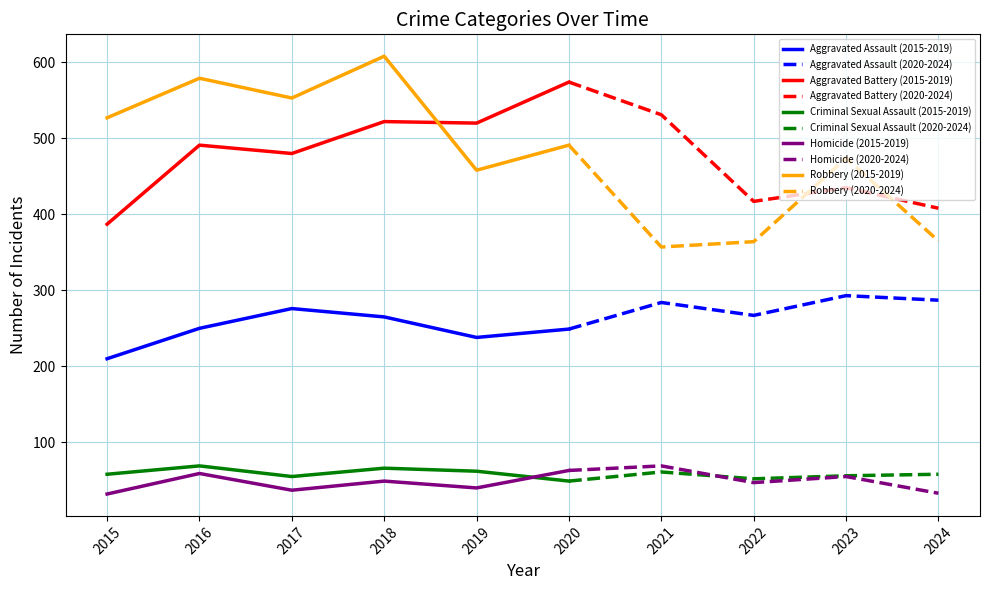

True or false: Criminal Sexual Assault and Aggravated Assault cross at least once.

False